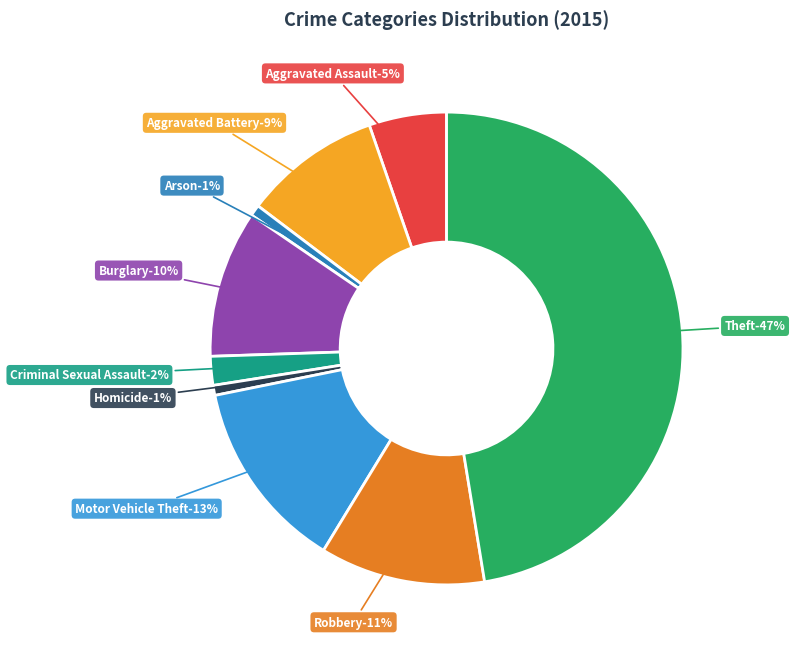

What portion of the pie excludes Aggravated Battery?

90.6%